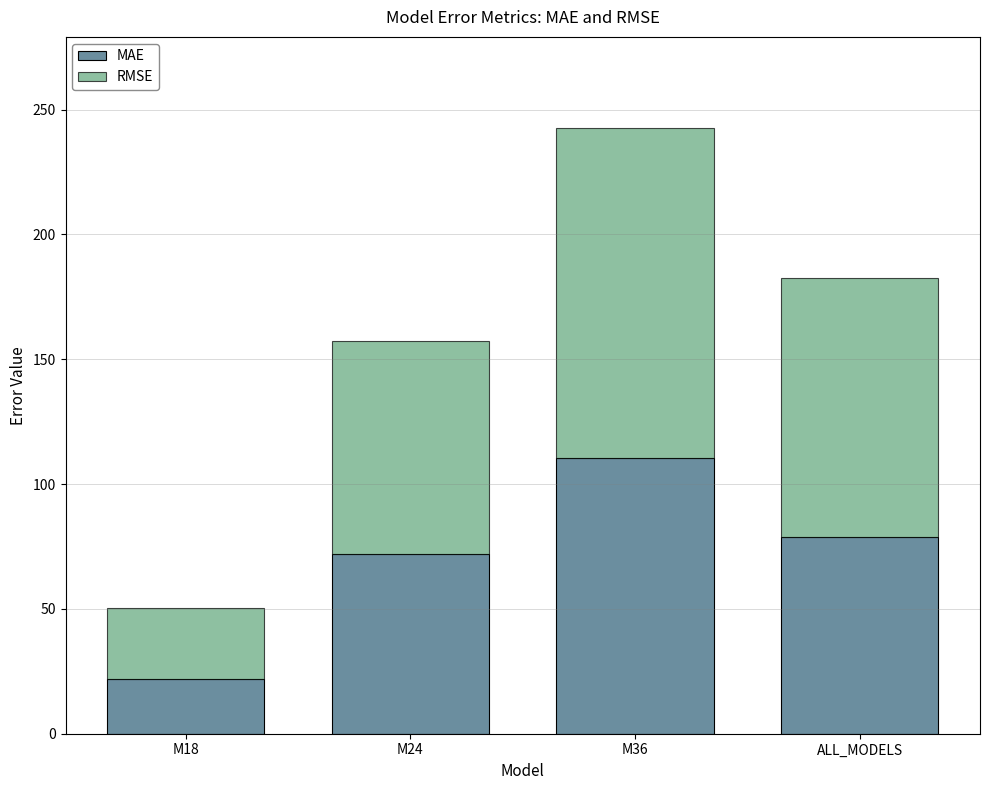

Are the bars grouped side by side (vs. stacked)?

No